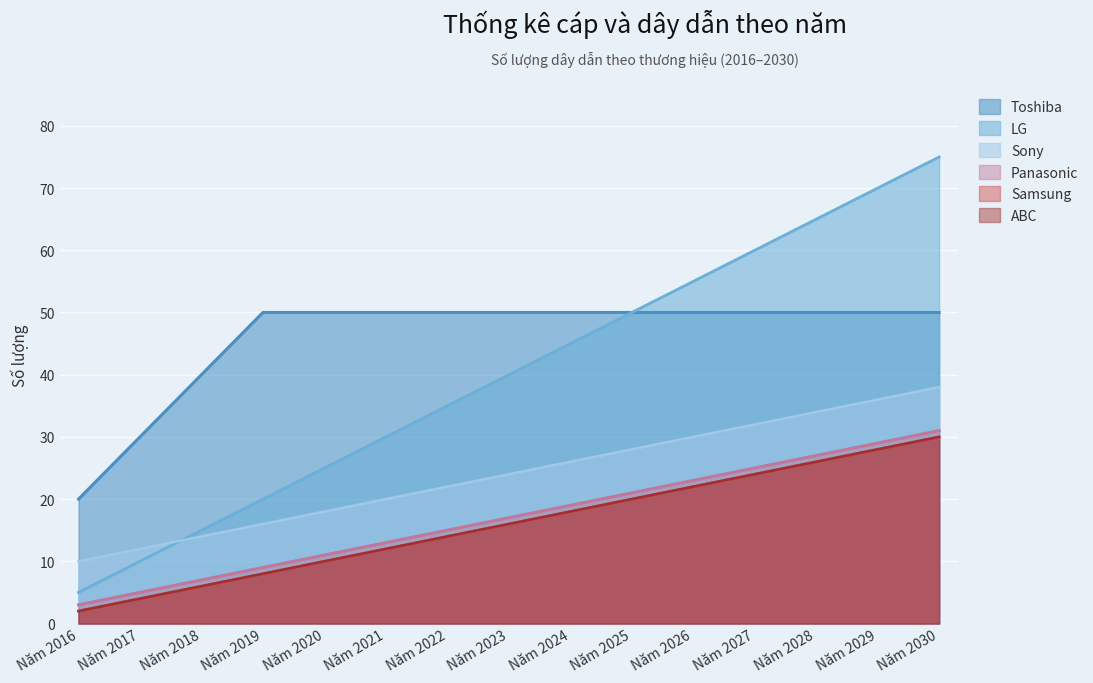

List the series in order of their peak value, lowest first.

Samsung, ABC, Panasonic, Sony, Toshiba, LG